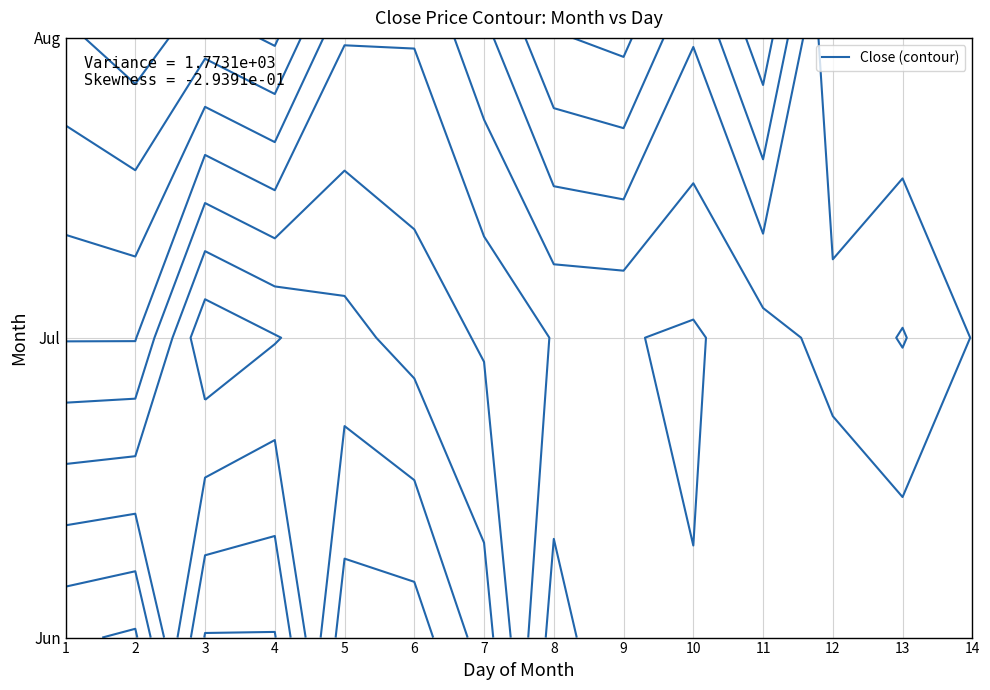

What is the change in value from 7_14 to 8_7?

+10.0